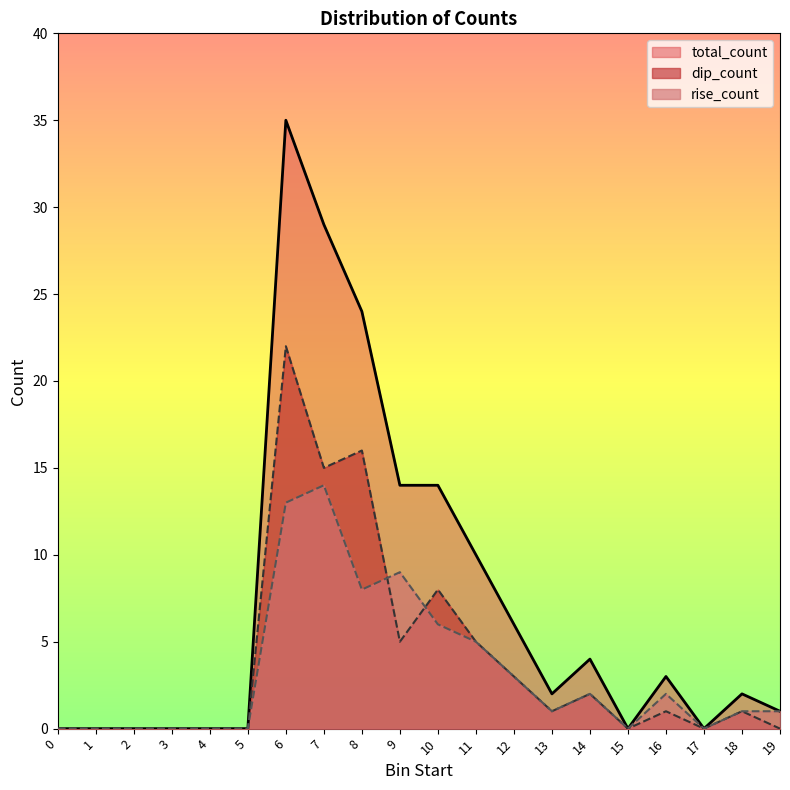

How many lines are shown in the chart?

3